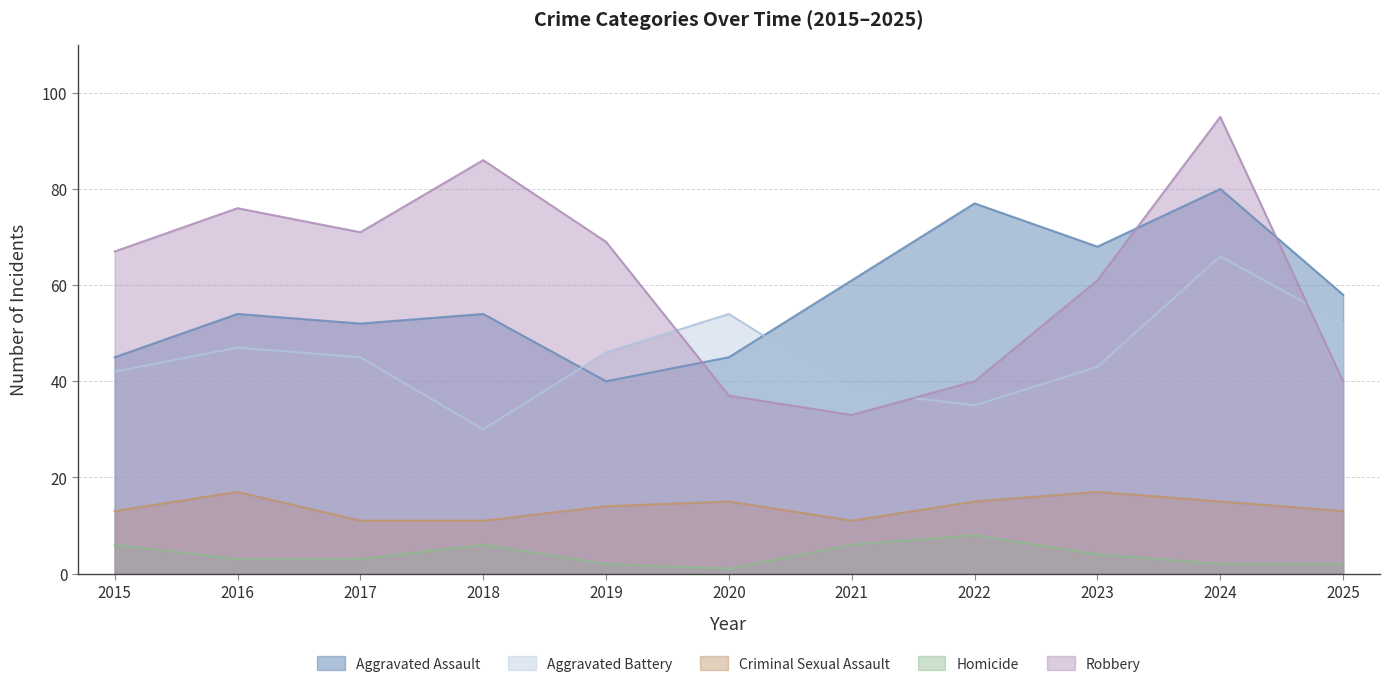

What is the difference between the maximum and second lowest values in the Robbery series?

58